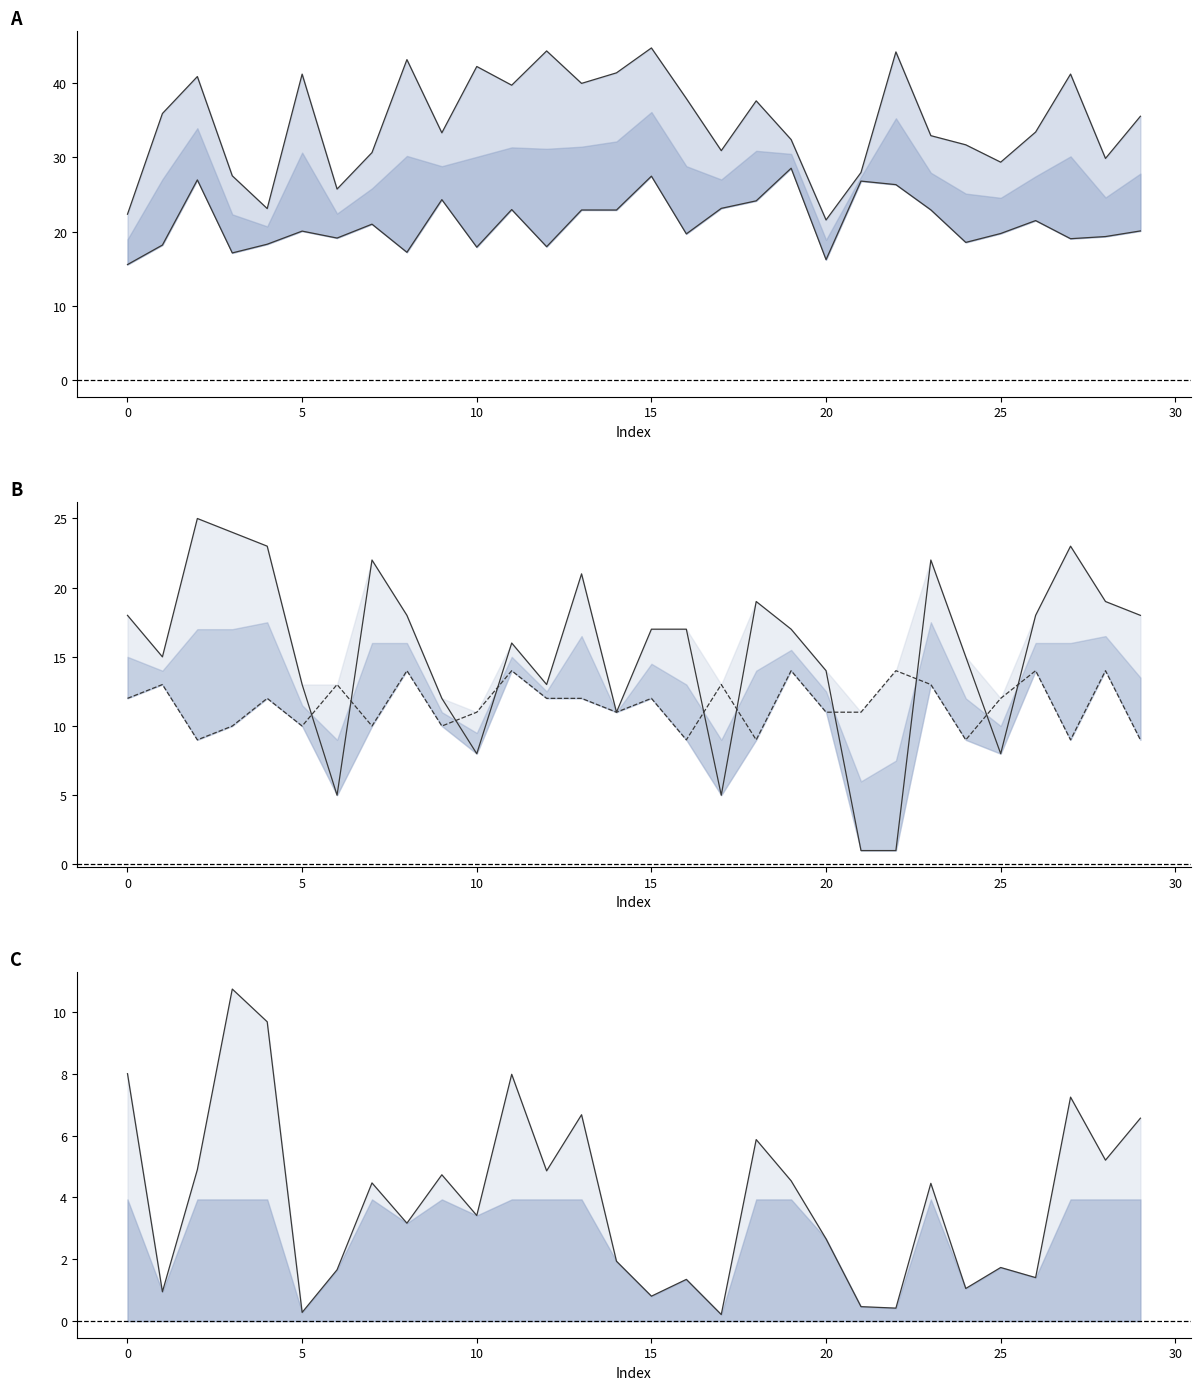

Which label corresponds to the smallest value in the chart?

17